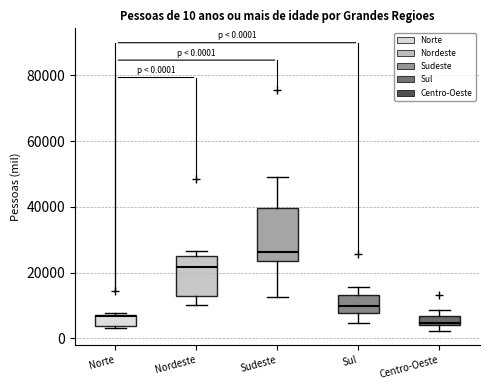

Which box has the highest median line?

Sudeste